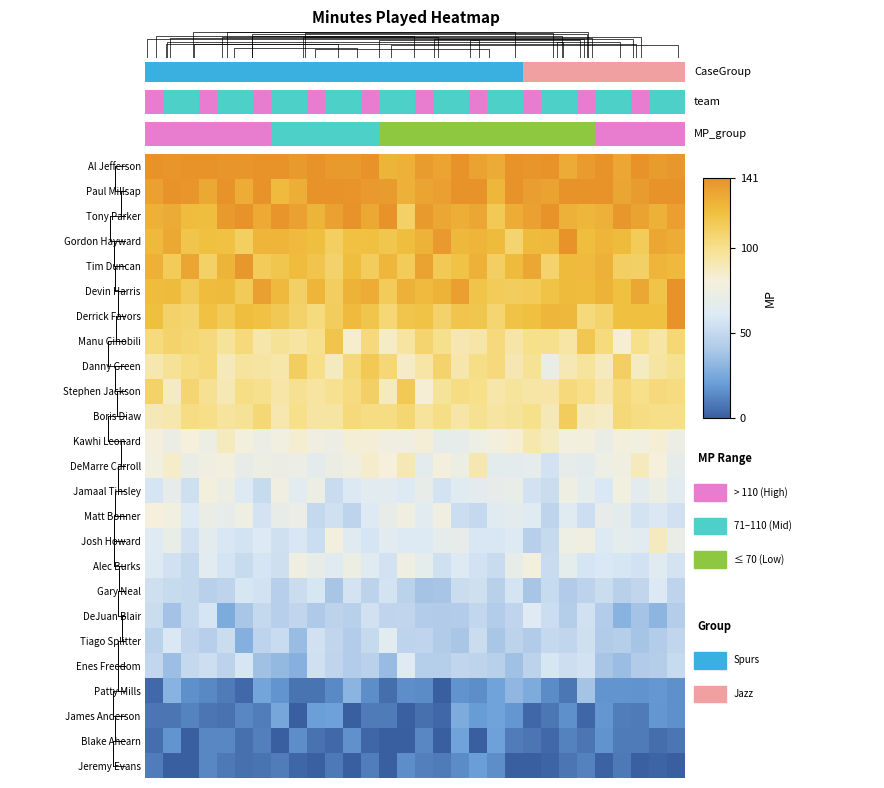

At which category is the sum across all series the highest?

29